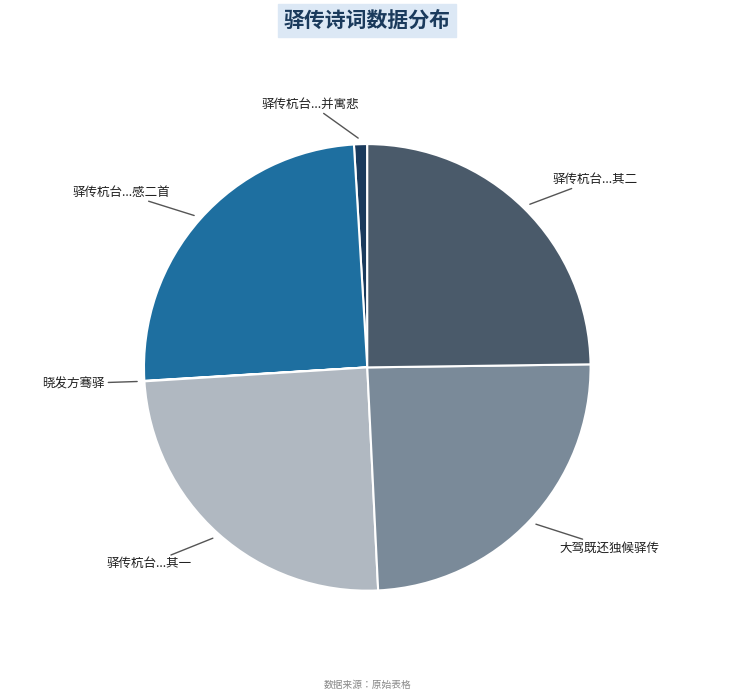

Does 驿传杭台...其二 account for over 50% of the chart?

No